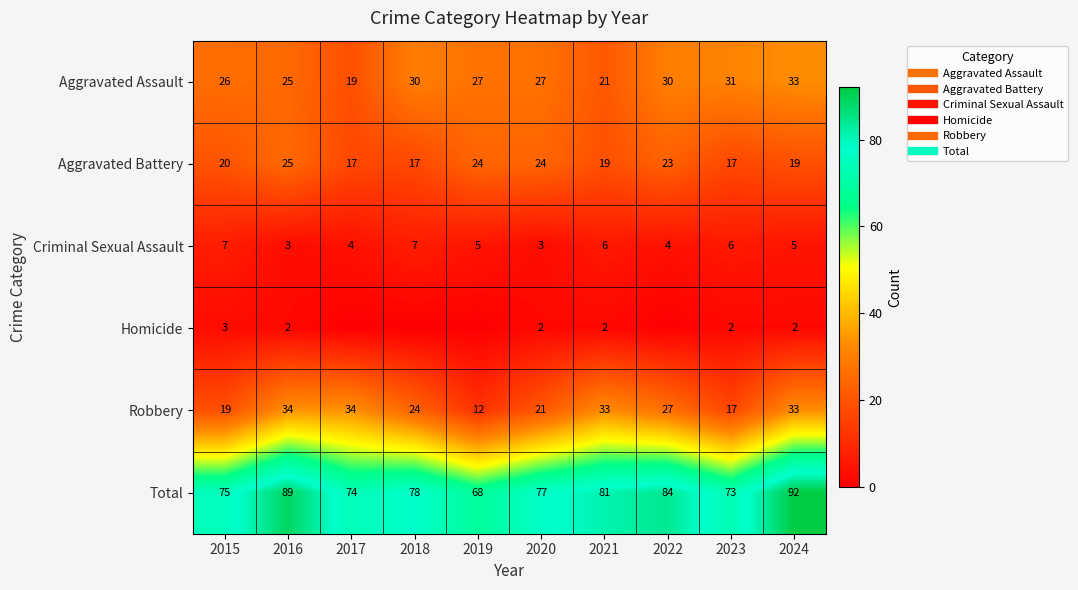

Which category has the highest value in the Robbery series?

2016